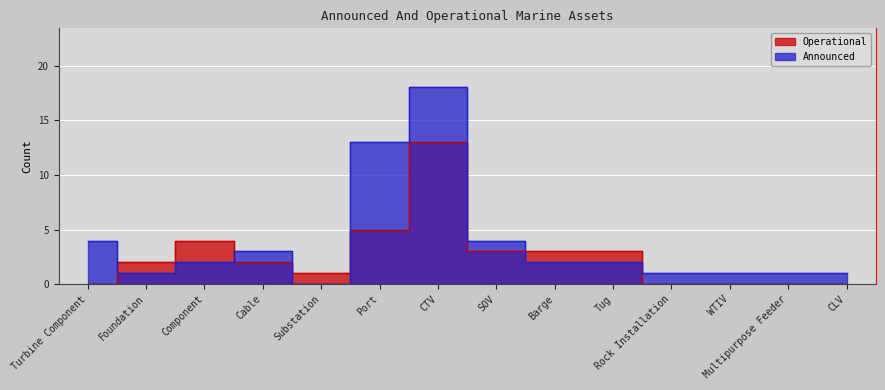

In Announced, how many points are lower than both neighbors (excluding endpoints)?

2